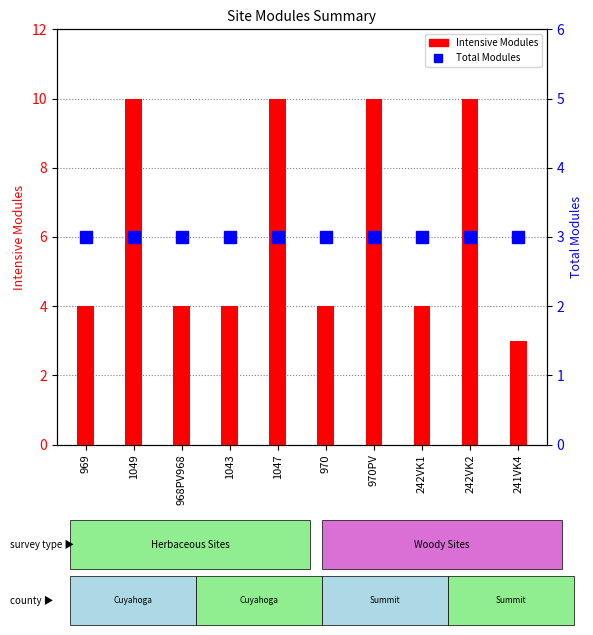

What are all the series names shown in the legend?

Intensive Modules, Total Modules